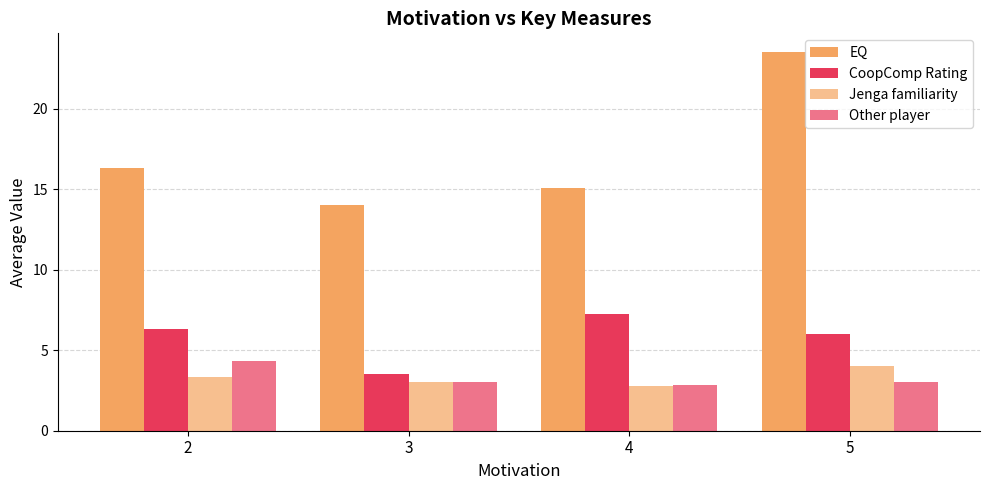

The value of Jenga familiarity at 3 is 0.7. True or false?

False